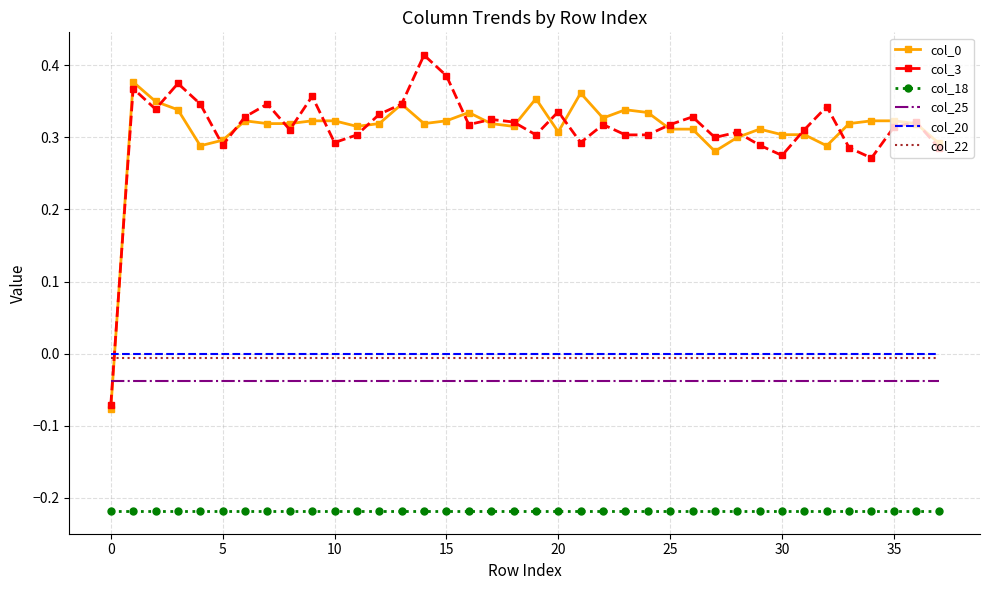

After their last crossing, which series has the higher values: col_3 or col_22?

col_3